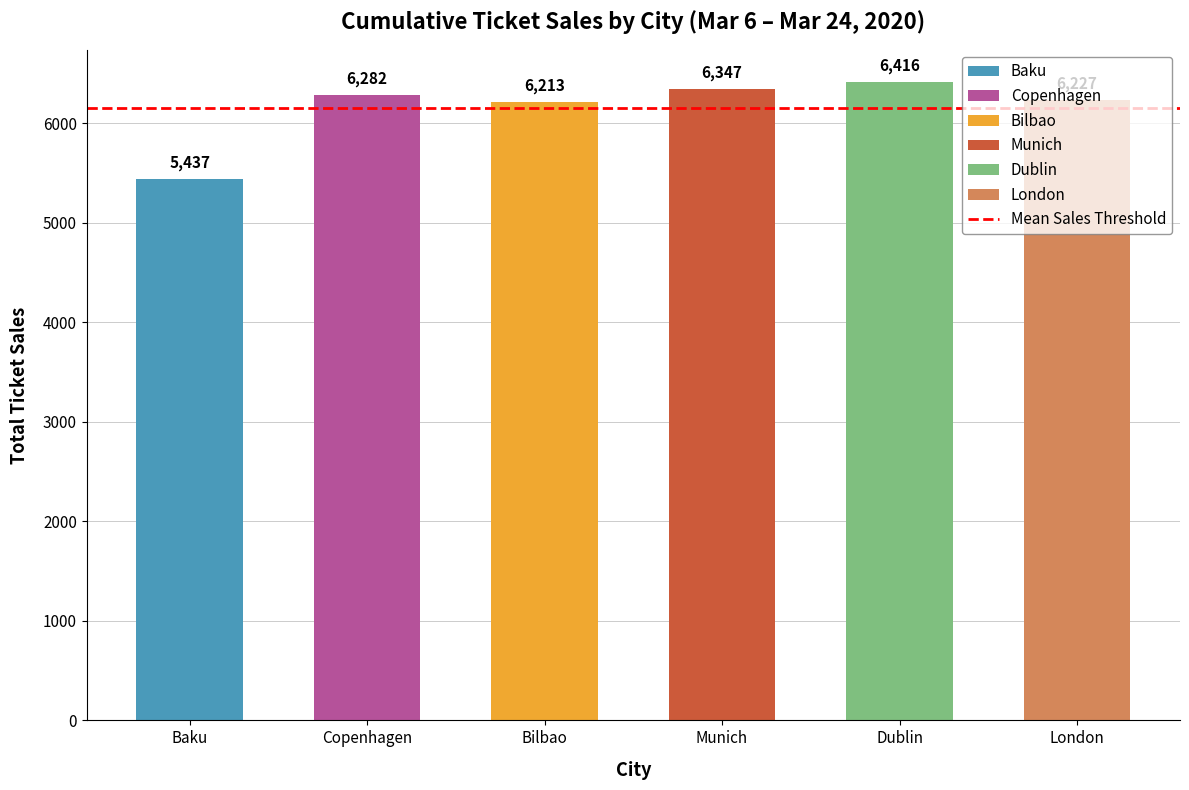

What value does the data have at Baku, to the nearest 10?

5440